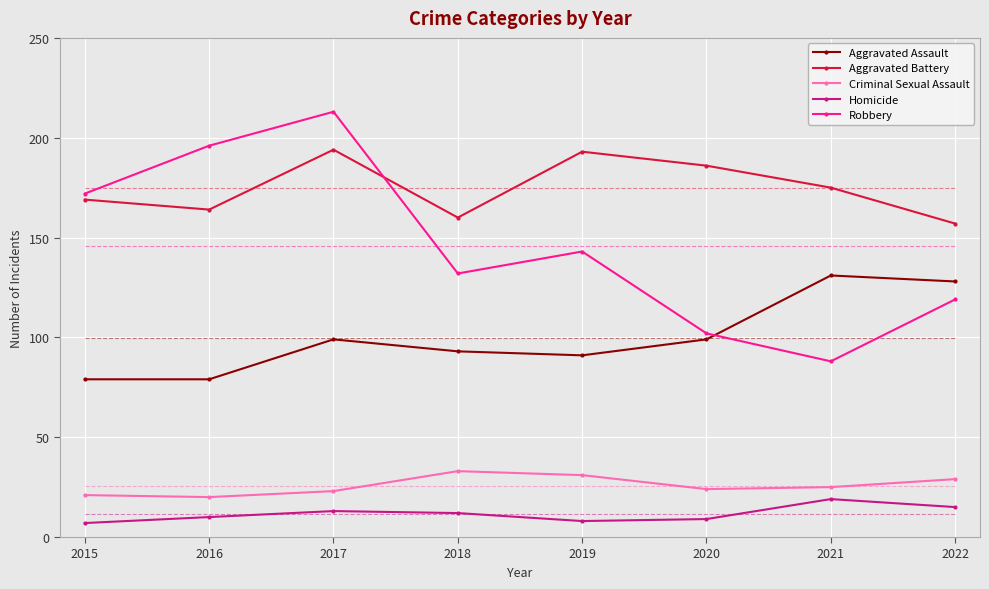

Where is the first local maximum for Aggravated Battery?

2017